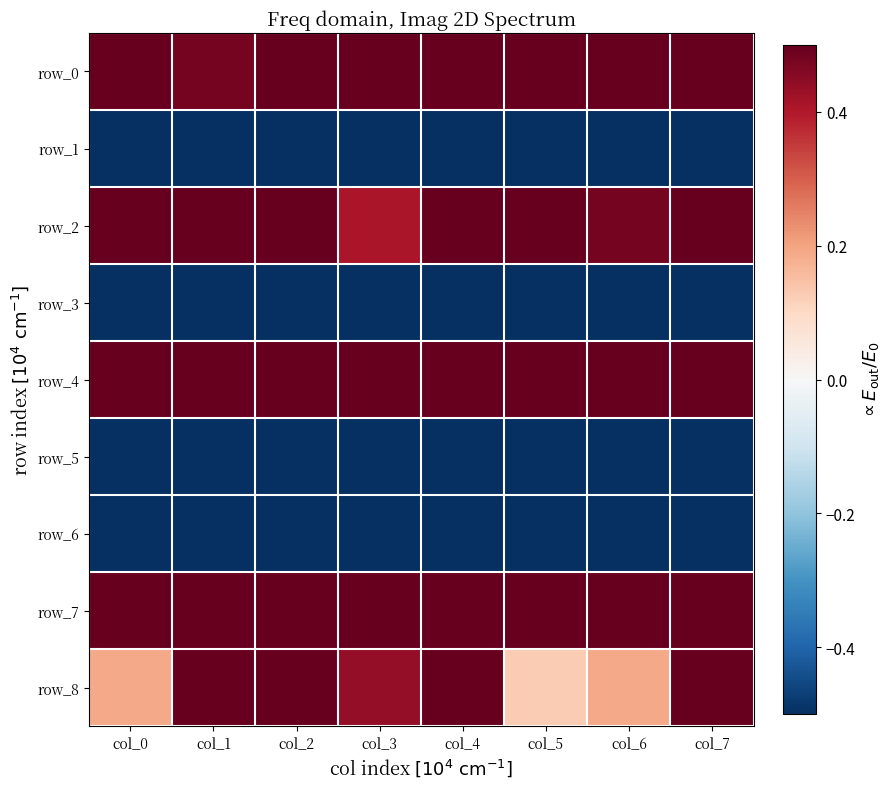

At which label is row_5 closest to 0?

col_7